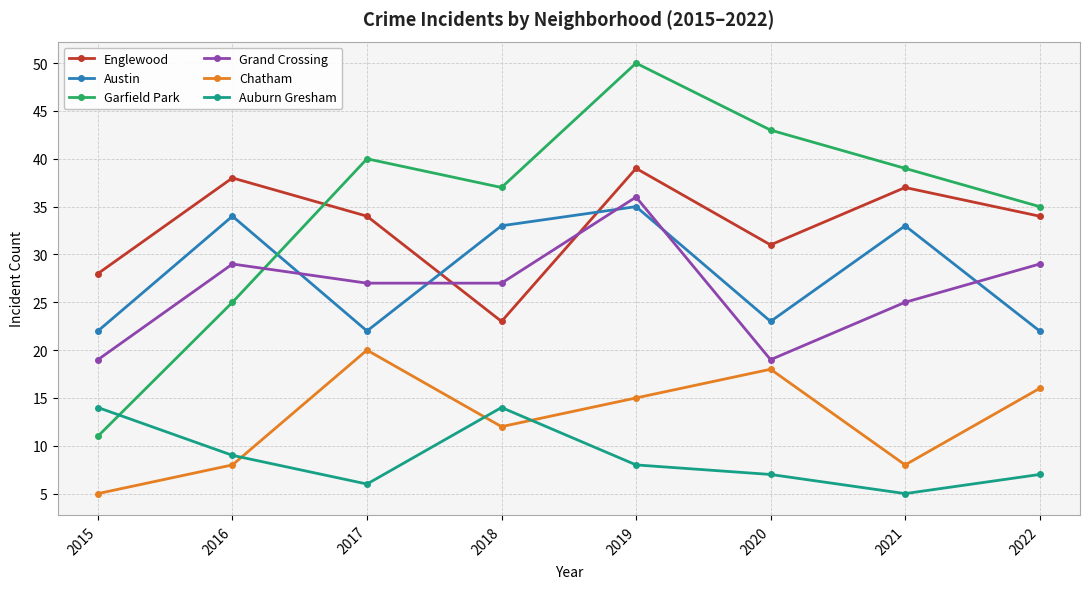

Is this an area chart (filled region under the line)?

No